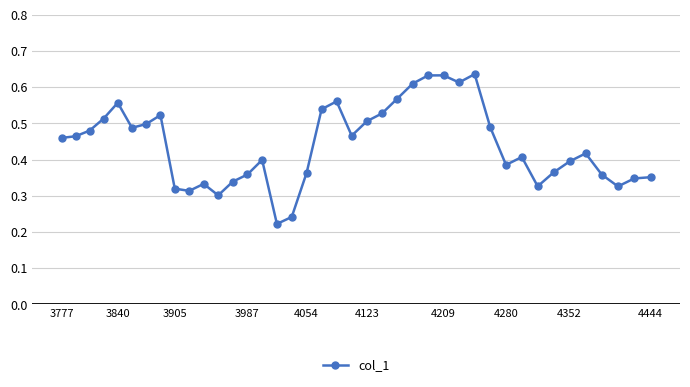

True or false: the data has more than 1 interior local peaks.

True